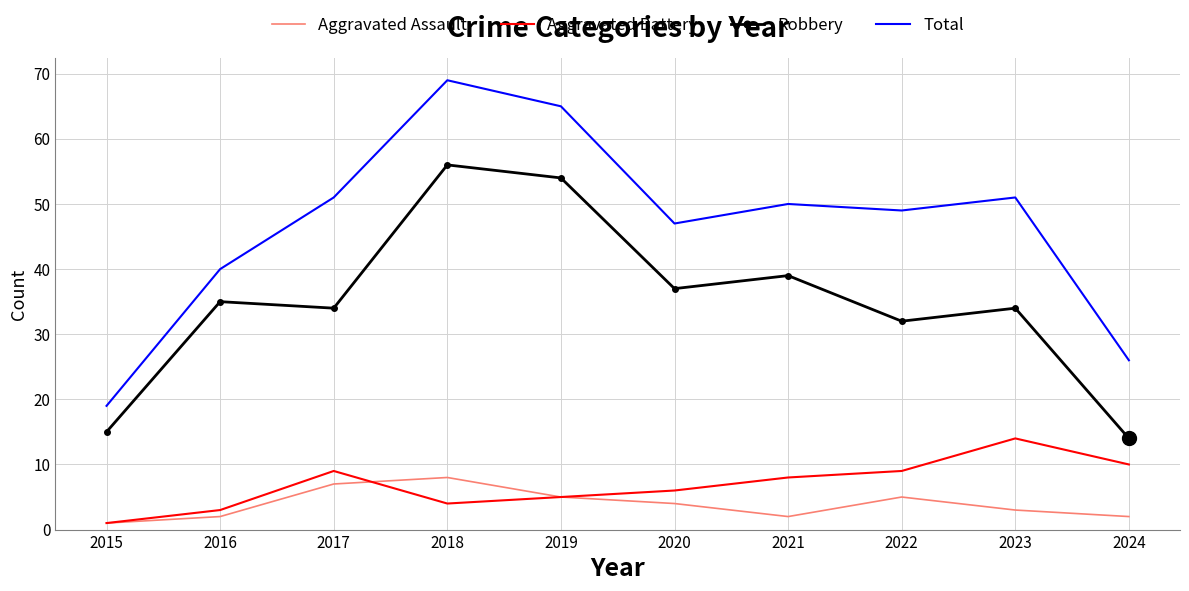

Reading left to right, transcribe all the data shown in this chart.

Aggravated Assault: 1	2	7	8	5	4	2	5	3	2
Aggravated Battery: 1	3	9	4	5	6	8	9	14	10
Robbery: 15	35	34	56	54	37	39	32	34	14
Total: 19	40	51	69	65	47	50	49	51	26